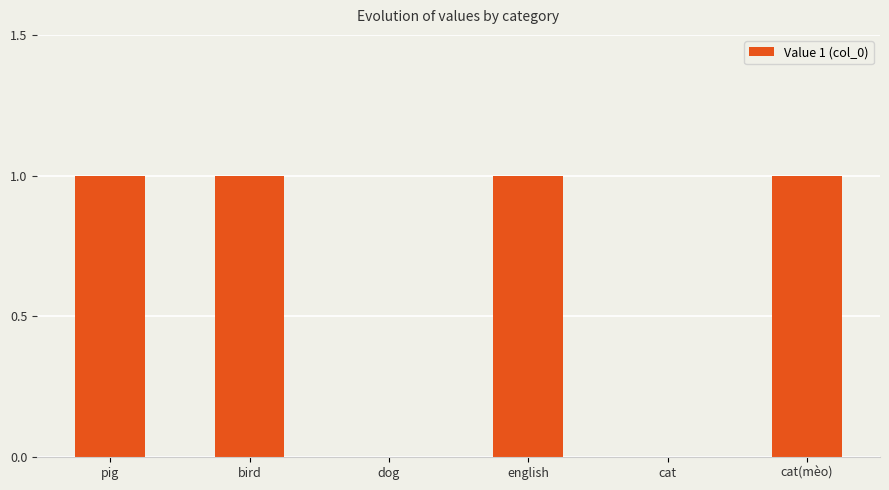

Read the value at english.

1